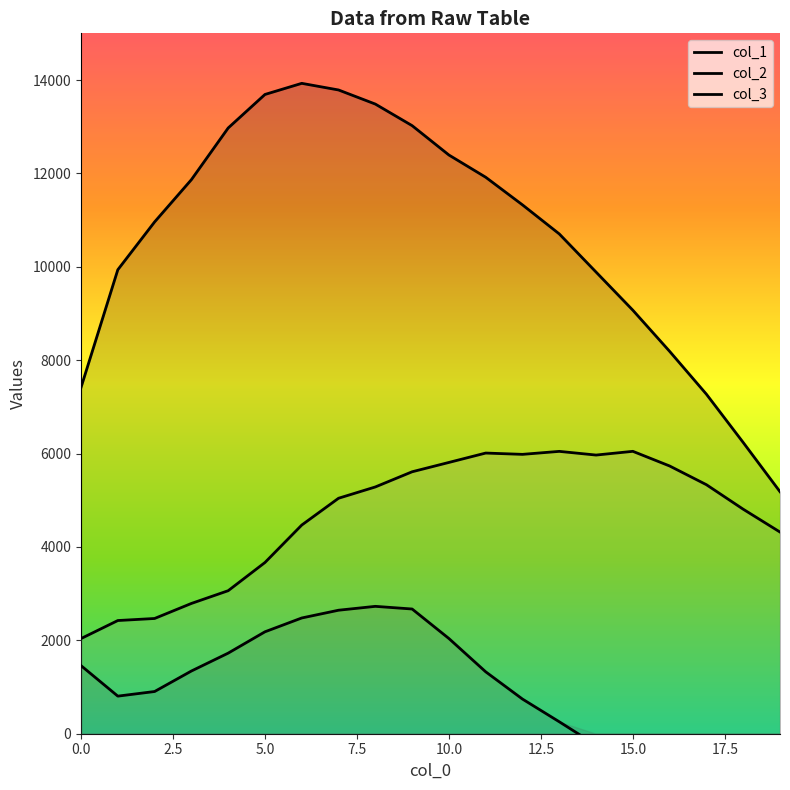

What is the total value across all series at 19?

7996